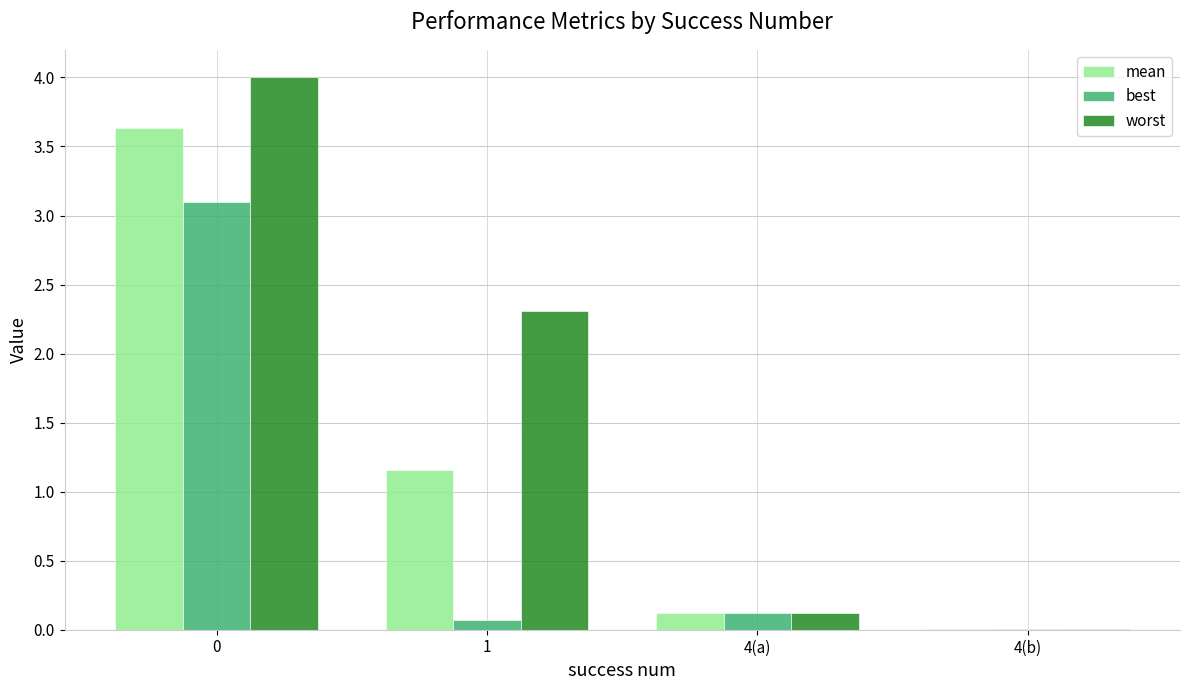

What is the sum of all worst values?

6.4